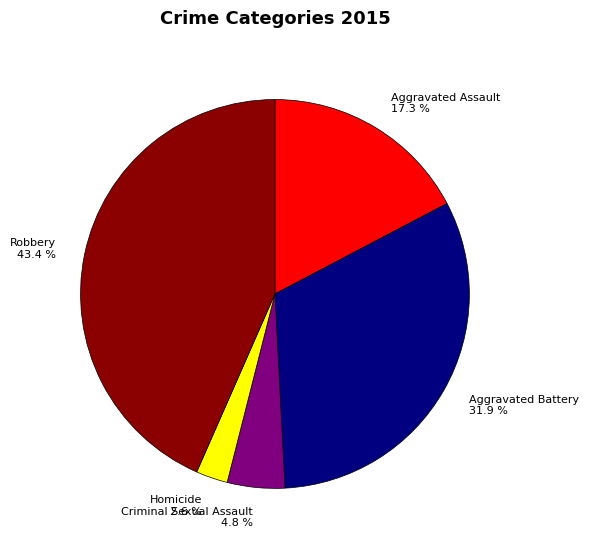

Rank the categories by value from lowest to highest.

Homicide, Criminal Sexual Assault, Aggravated Assault, Aggravated Battery, Robbery